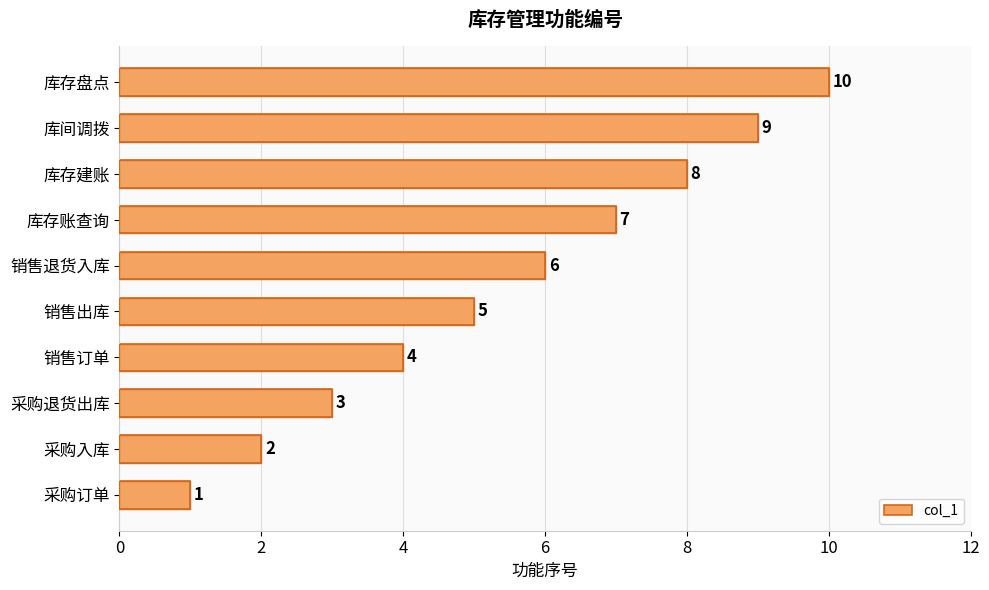

Is it true that the value at 库存建账 is 8?

True